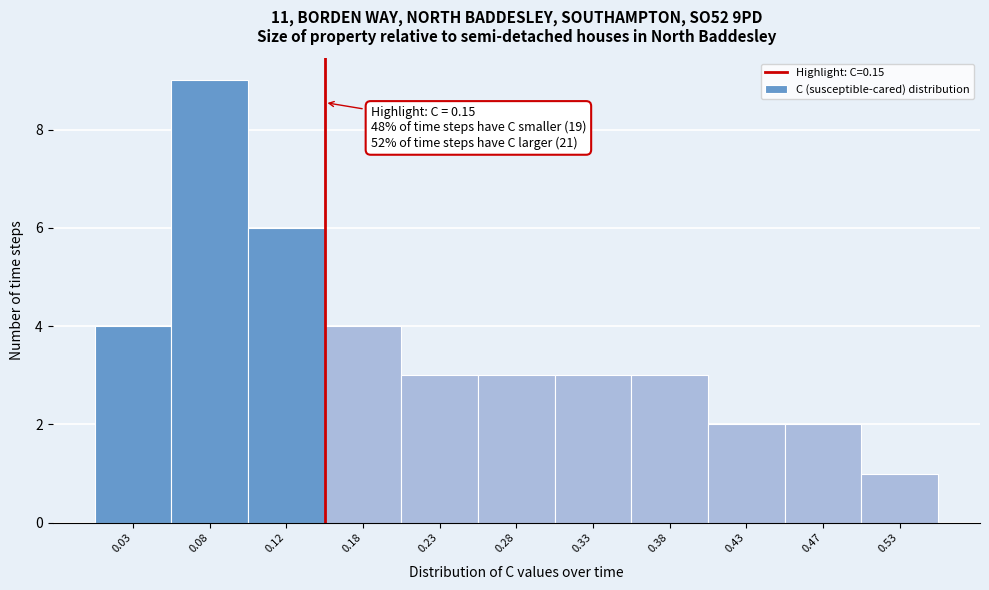

Over which range of the x-axis is the bar tallest?

0.05 to 0.10